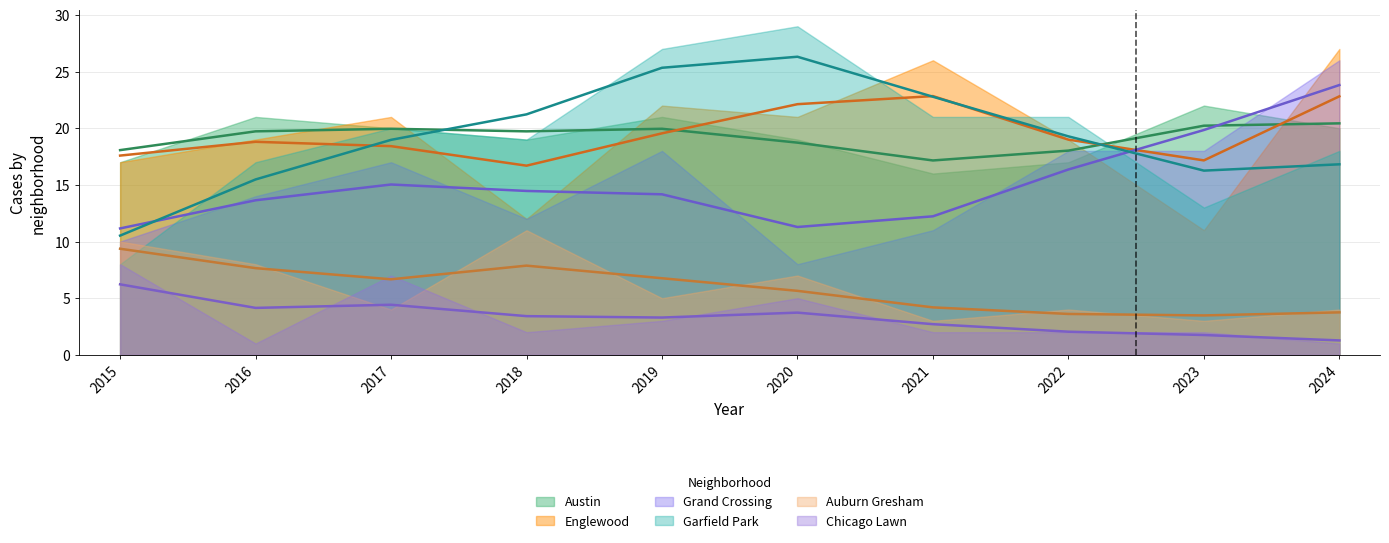

The Auburn Gresham series shows 2 at 2017. True or false?

False